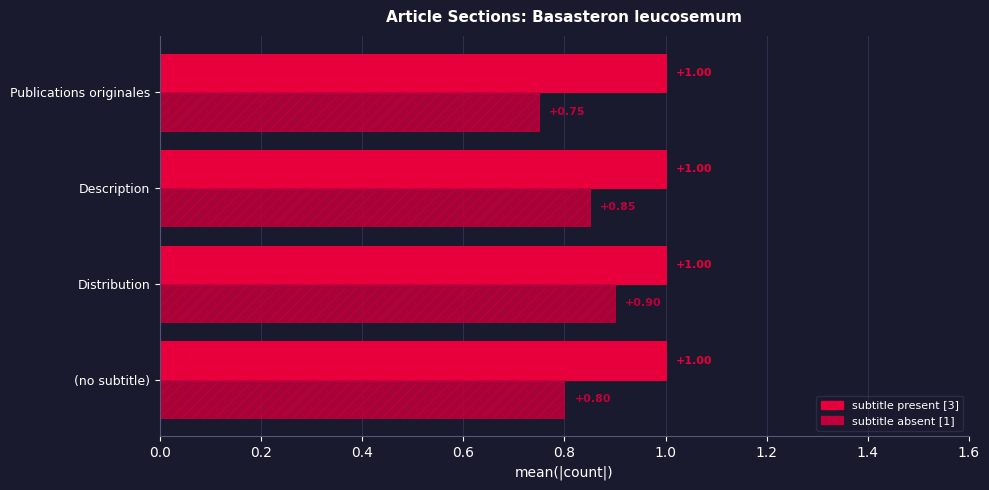

At which label is subtitle absent [1] closest to 0?

Publications originales